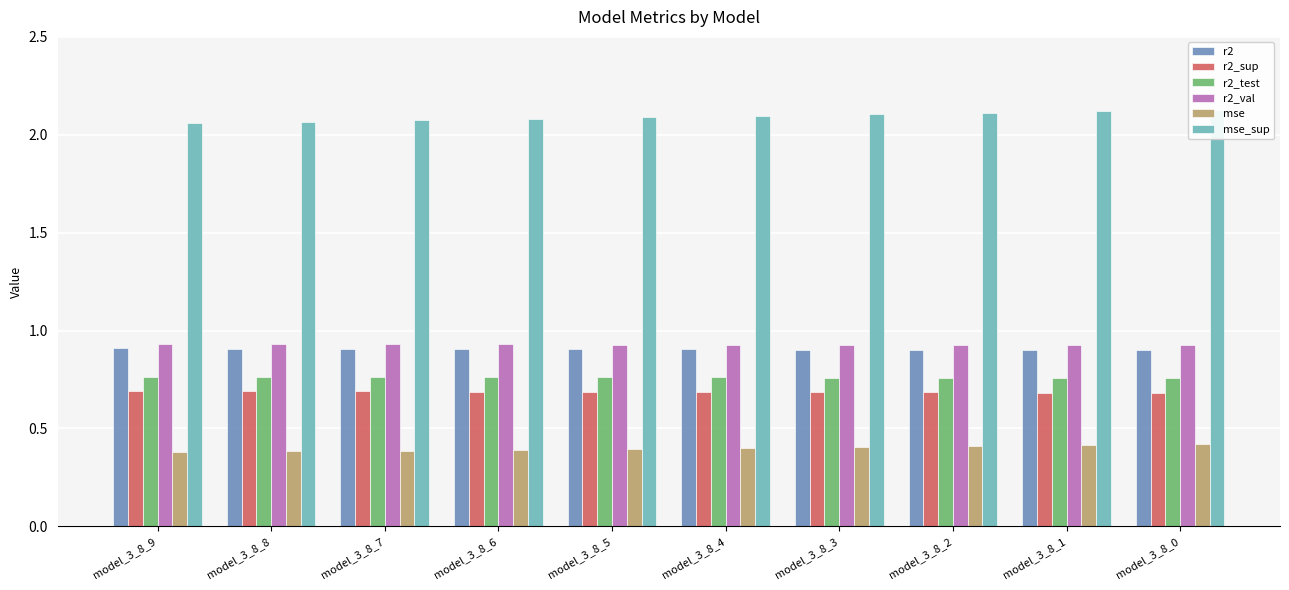

Between model_3_8_8 and model_3_8_4, which series saw the biggest shift?

mse_sup